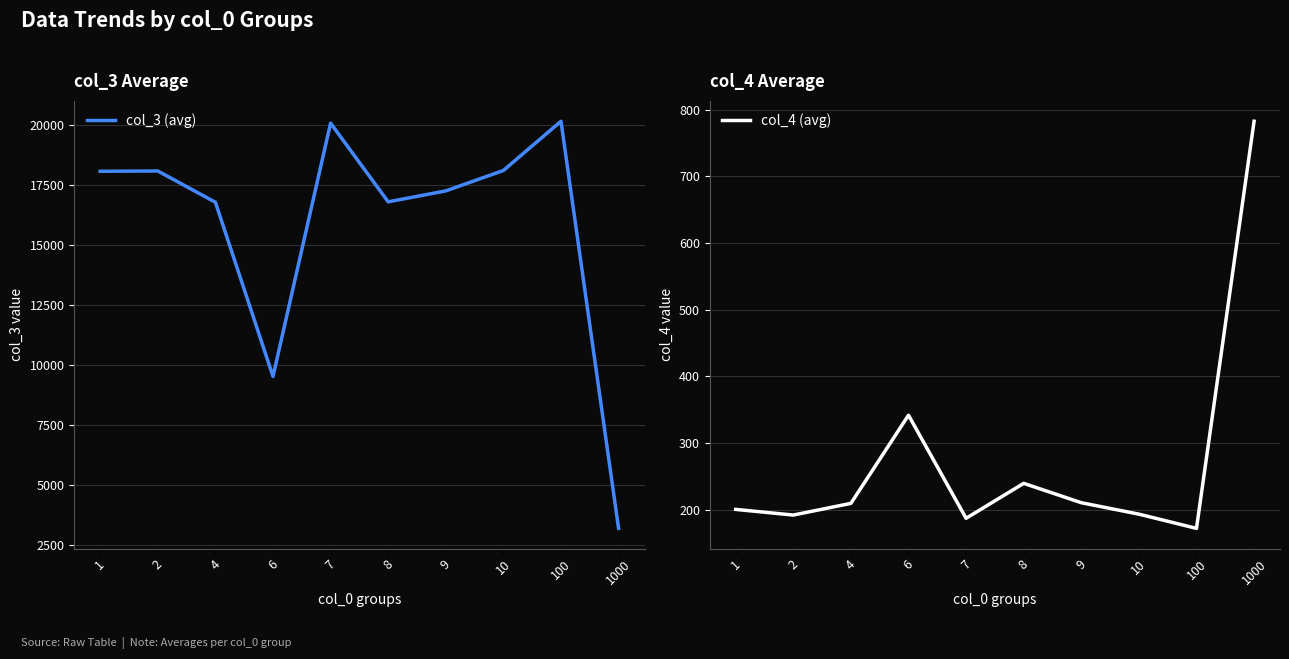

At which category is the sum across all series the highest?

100